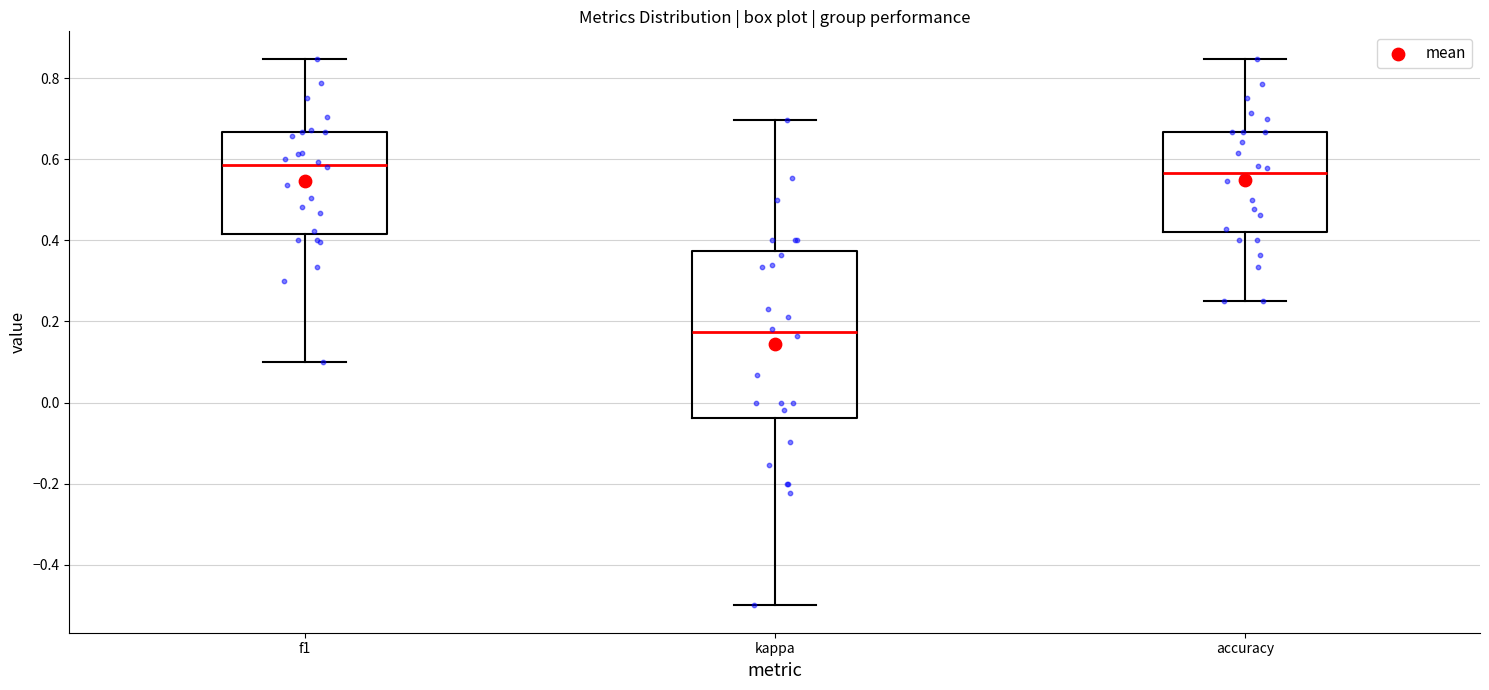

Where does the lower whisker of the box for accuracy end on the y-axis? The values are not printed on the chart, so give them approximately, as read against the axis.

0.26